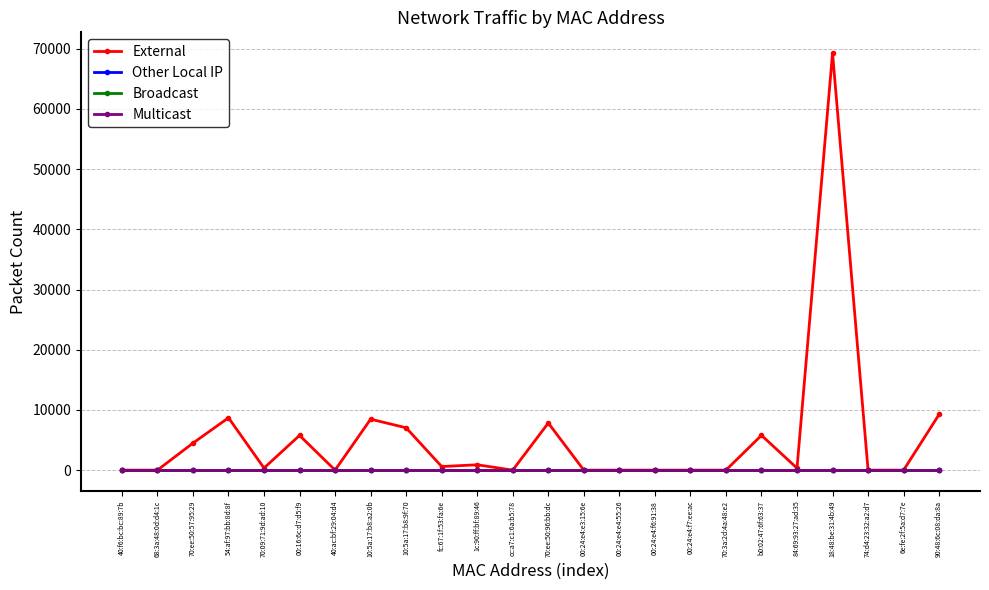

How many lines are shown in the chart?

4